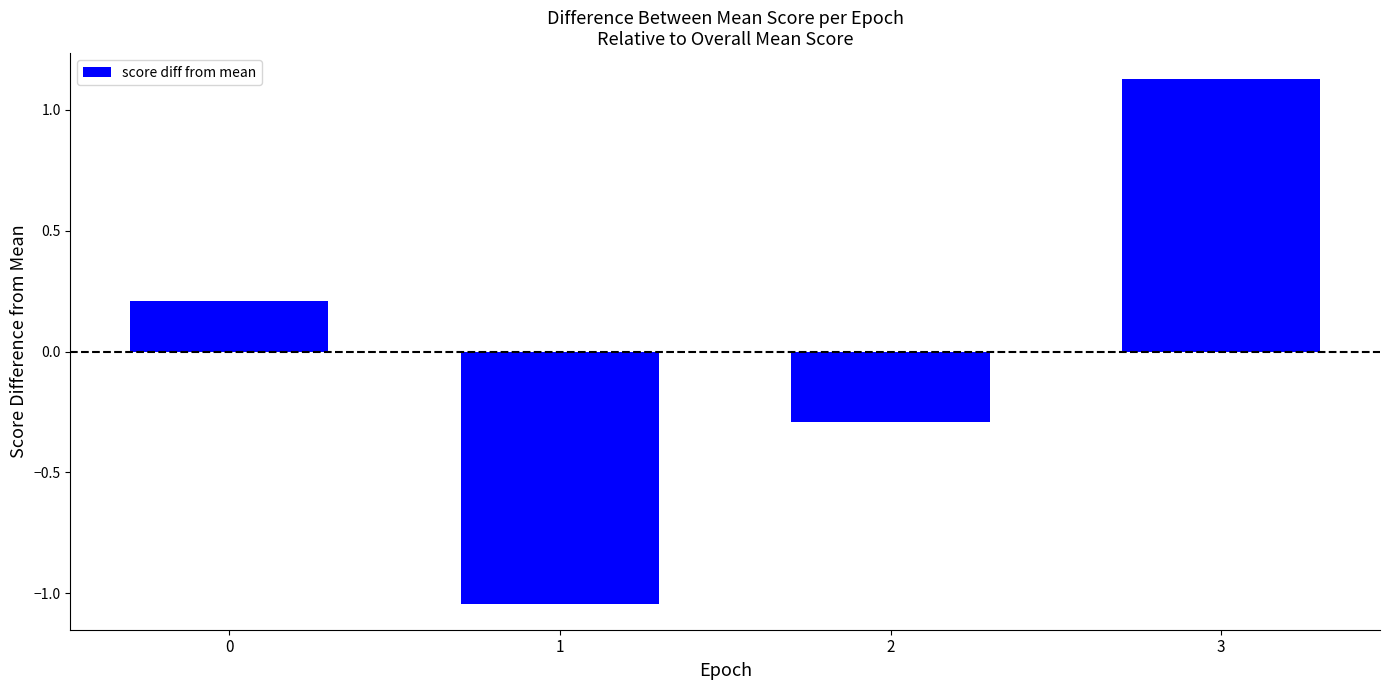

What is the difference between the values at 1 and 3?

2.2